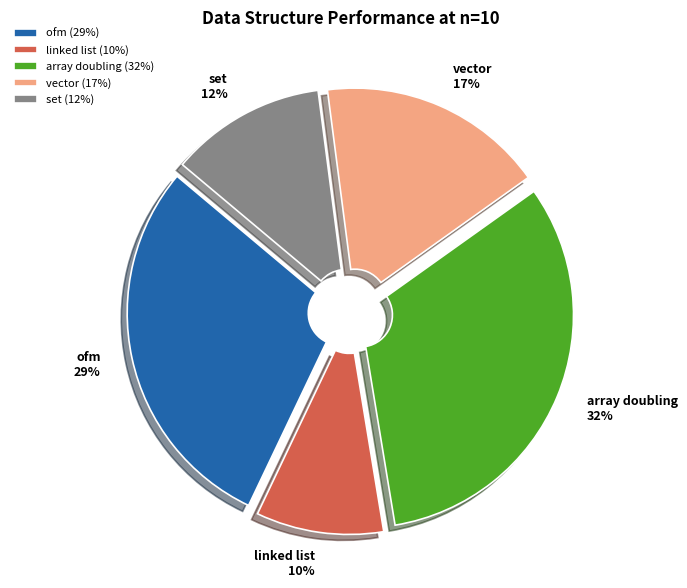

Which has a higher value, vector or linked list?

vector